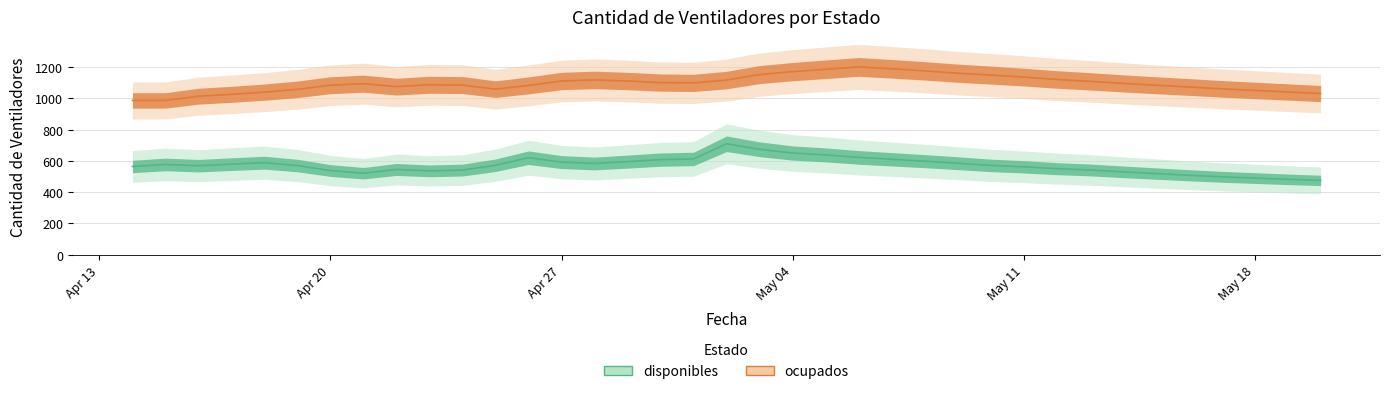

Reading left to right, transcribe all the data shown in this chart.

disponibles: 564	577	569	579	588	570	538	521	545	536	541	572	620	592	583	595	608	612	709	674	650	638	622	610	598	585	571	562	550	542	530	519	508	498	490	482	475
ocupados: 986	986	1013	1025	1039	1057	1083	1093	1074	1086	1084	1058	1082	1110	1117	1110	1100	1098	1116	1151	1170	1185	1200	1188	1175	1160	1148	1135	1120	1108	1095	1083	1072	1060	1050	1040	1030